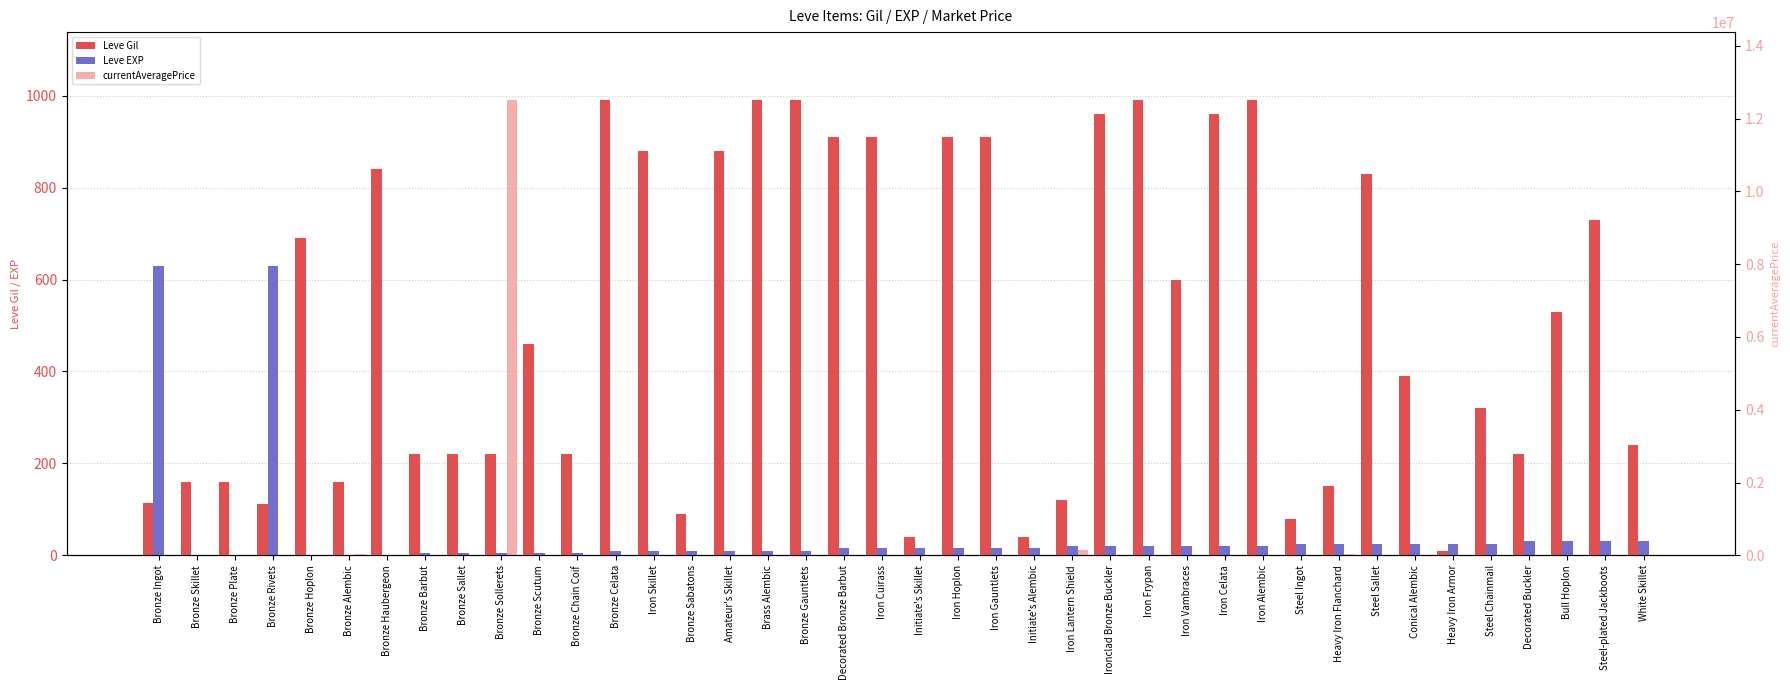

The value of Leve Gil at Bronze Chain Coif is 220.0. True or false?

True